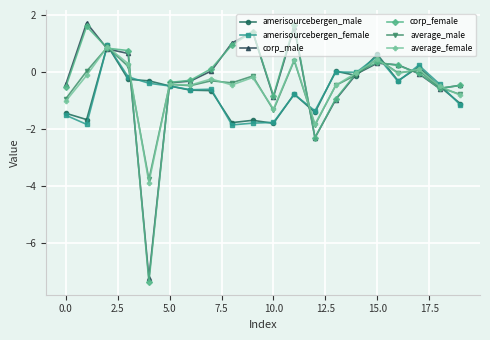

Which series has the largest range (max minus min)?

corp_female